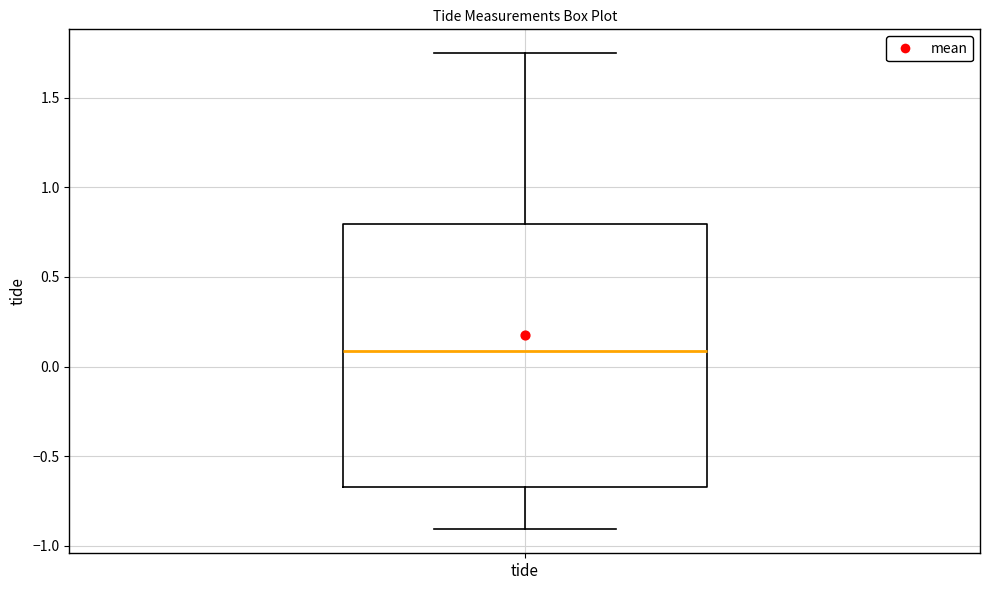

Read this box plot against the y-axis: the position of the median line, the range covered by the box, and the ends of both whiskers. The values are not printed on the chart, so give them approximately, as read against the axis.

median 0.10, box -0.65 to 0.80, whiskers -0.90 to 1.75